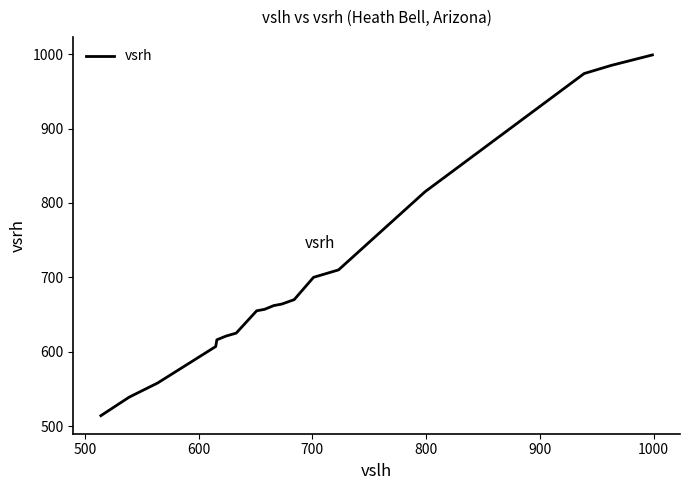

What is the minimum value shown in the chart?

514